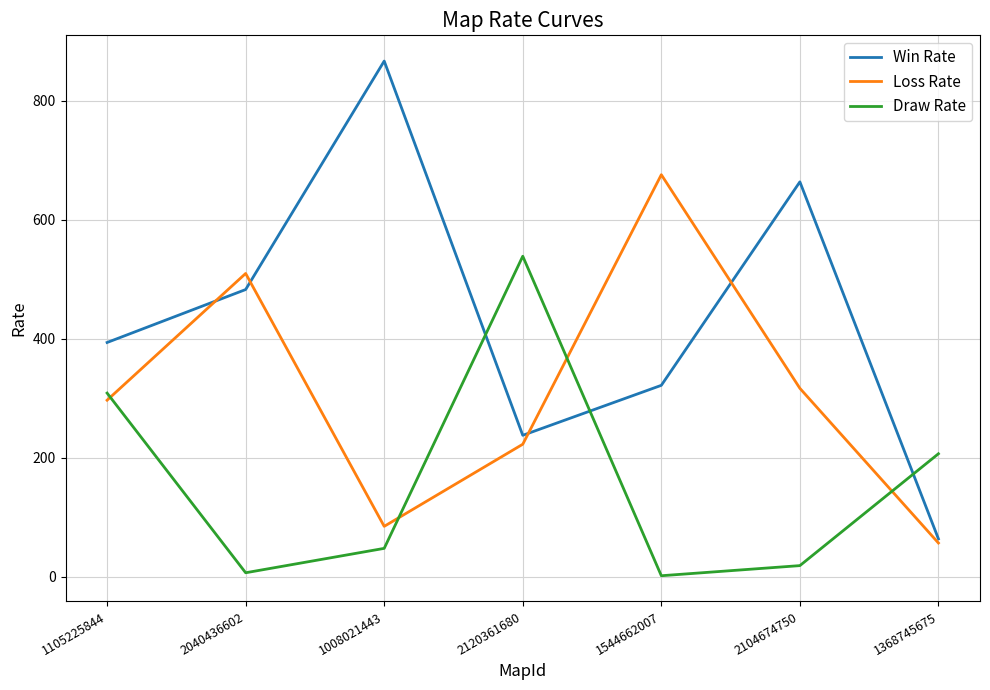

The Draw Rate series shows 530 at 1105225844. True or false?

False